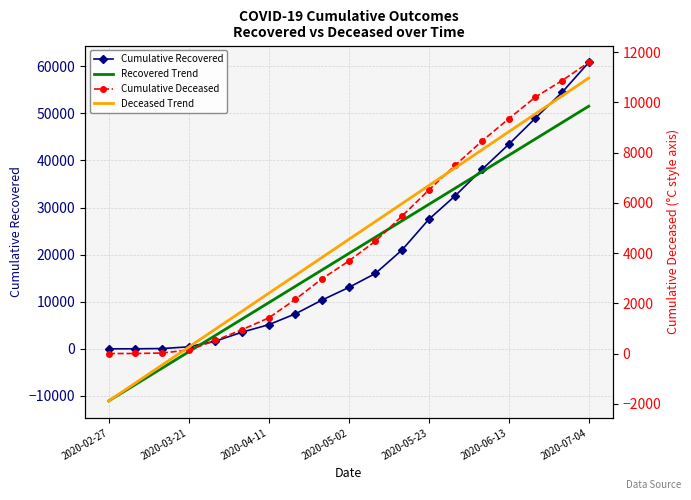

Rank the categories by Deceased Trend value from lowest to highest.

2020-02-27, 2020-03-21, 2020-04-11, 2020-05-02, 2020-05-23, 2020-06-13, 2020-07-04, 7, 8, 9, 10, 11, 12, 13, 14, 15, 16, 17, 18